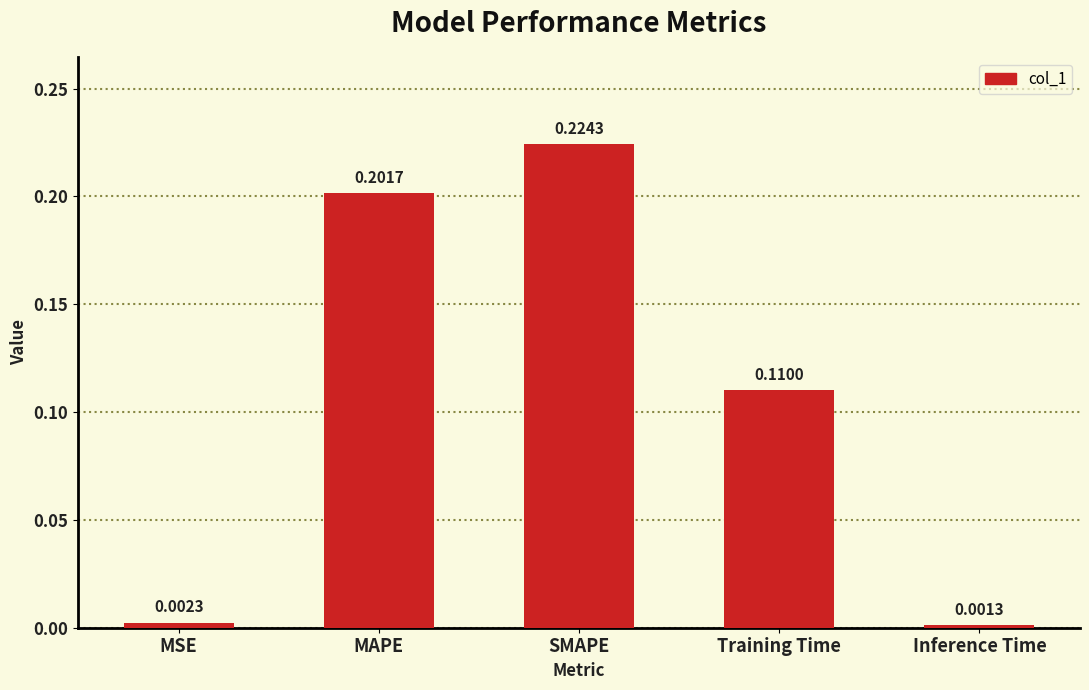

Does the chart contain any negative values?

No